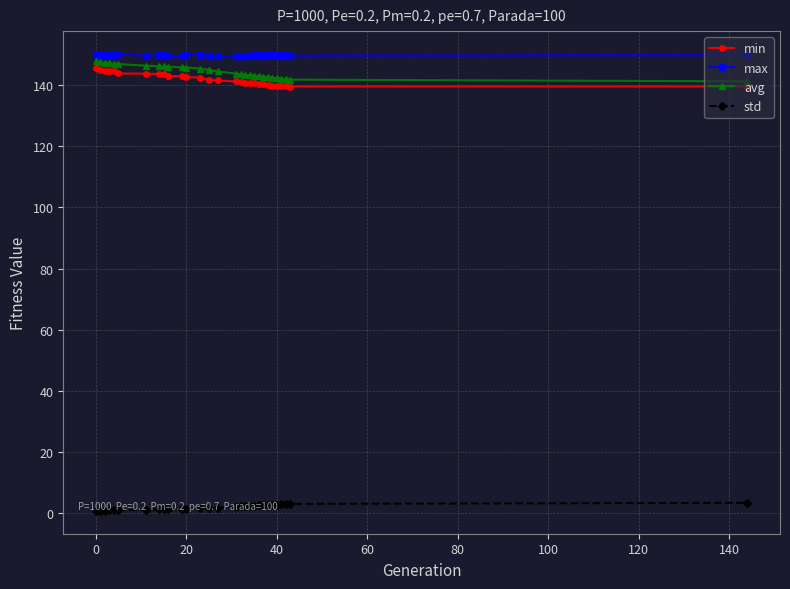

What is the value of the std point at the 29th from the left?

3.4